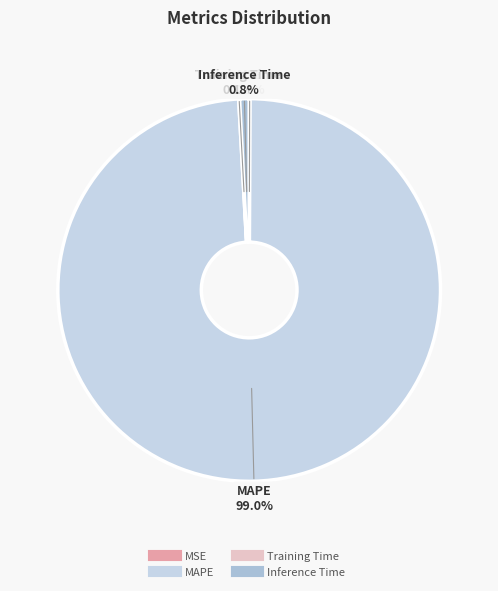

To the nearest percent, what portion does Inference Time represent?

1%